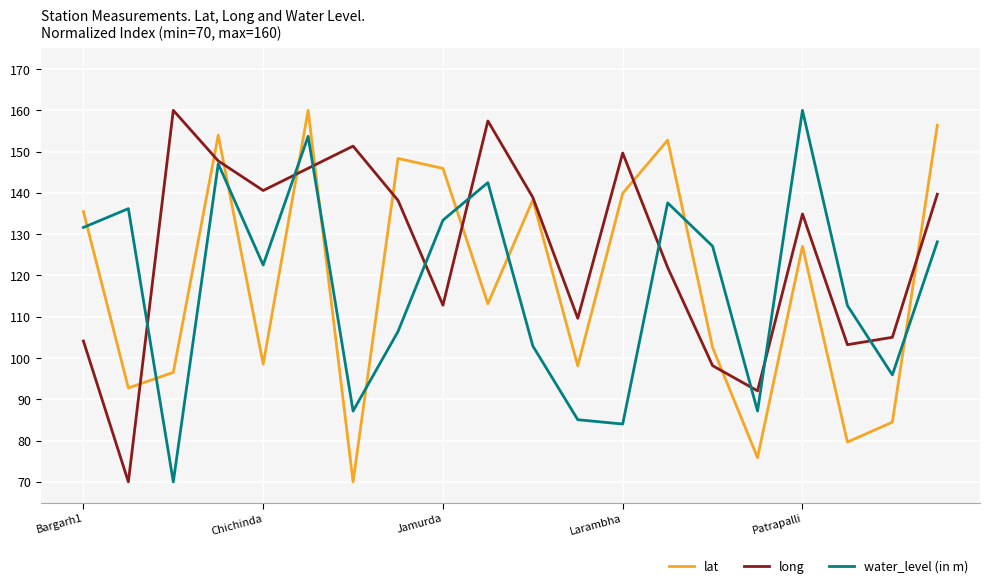

Which series has the largest total across all categories?

long